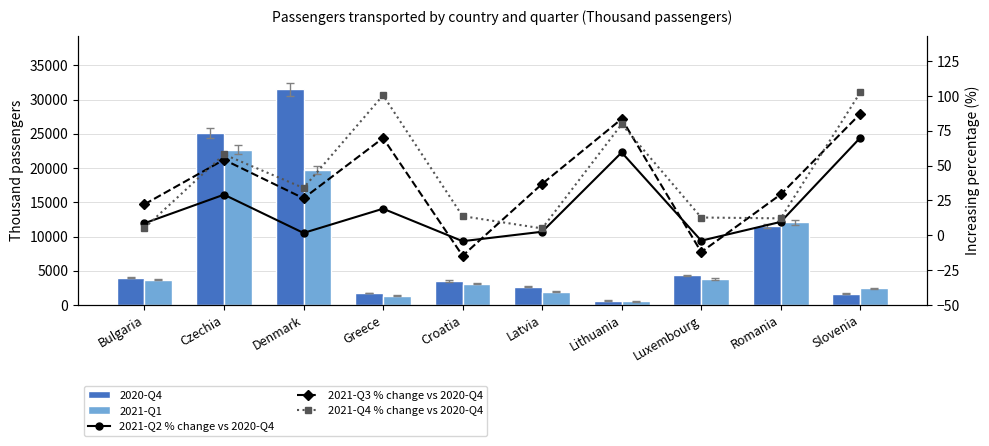

What is the total value across all series at Slovenia?

4372.8